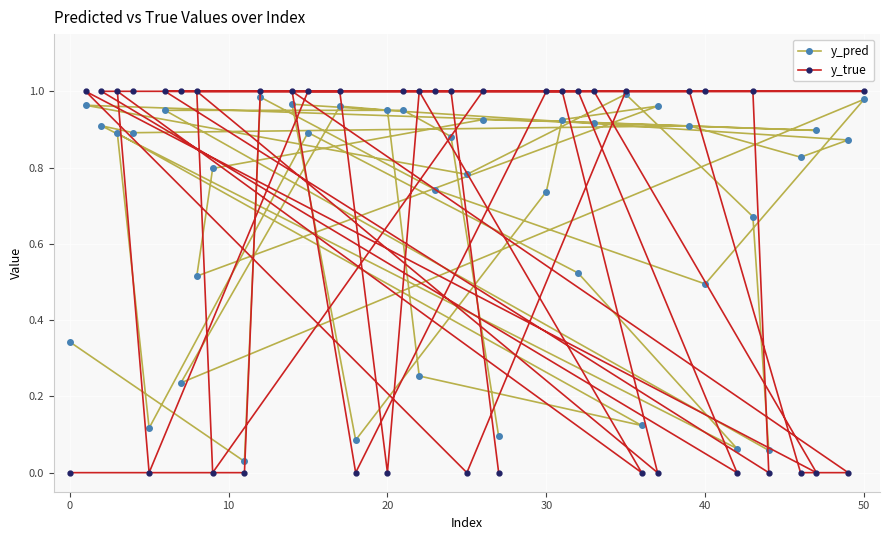

True or false: y_pred and y_true cross at least once.

True